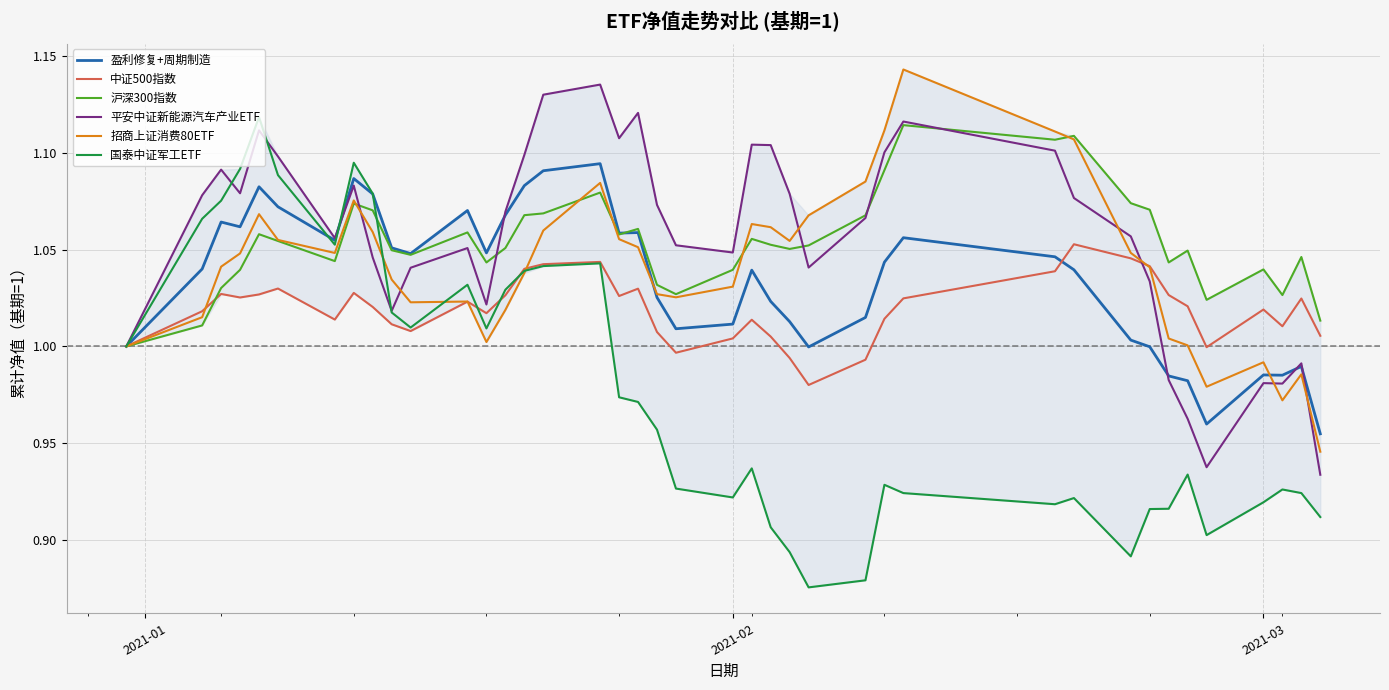

Which series has the widest spread of values?

国泰中证军工ETF